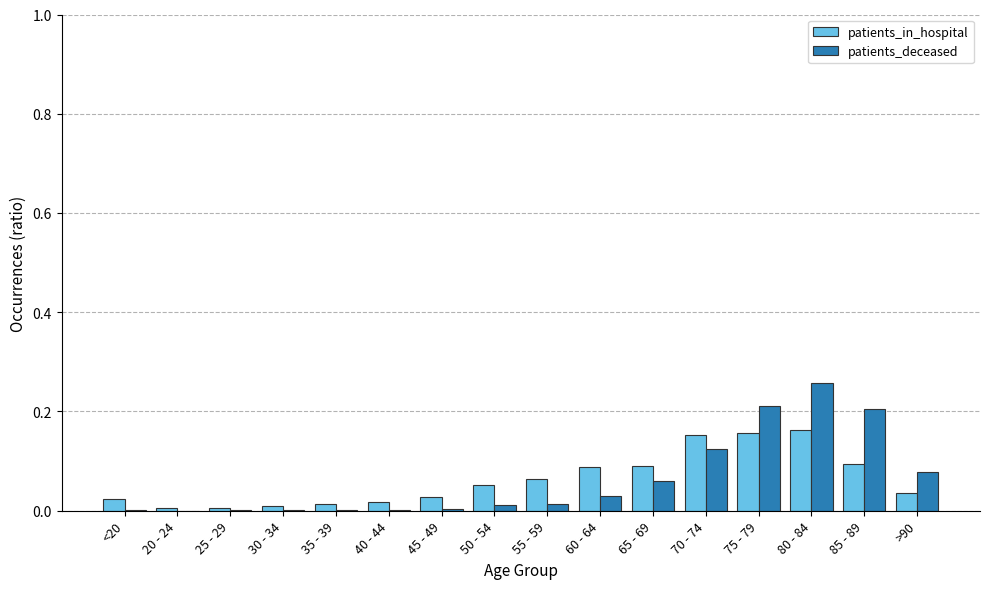

Between 65 - 69 and 75 - 79, which series saw the biggest shift?

patients_deceased